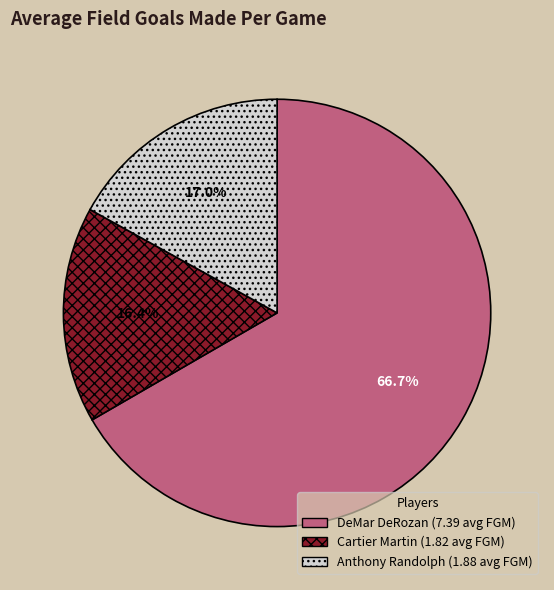

Count the number of slices in the pie.

3